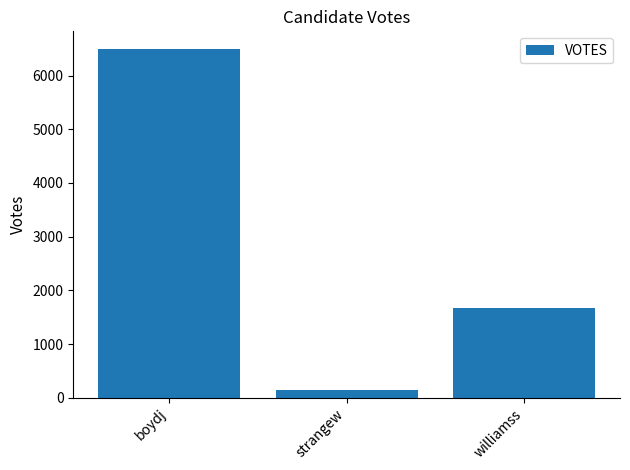

What is the value of the 3rd bar from the left?

1673